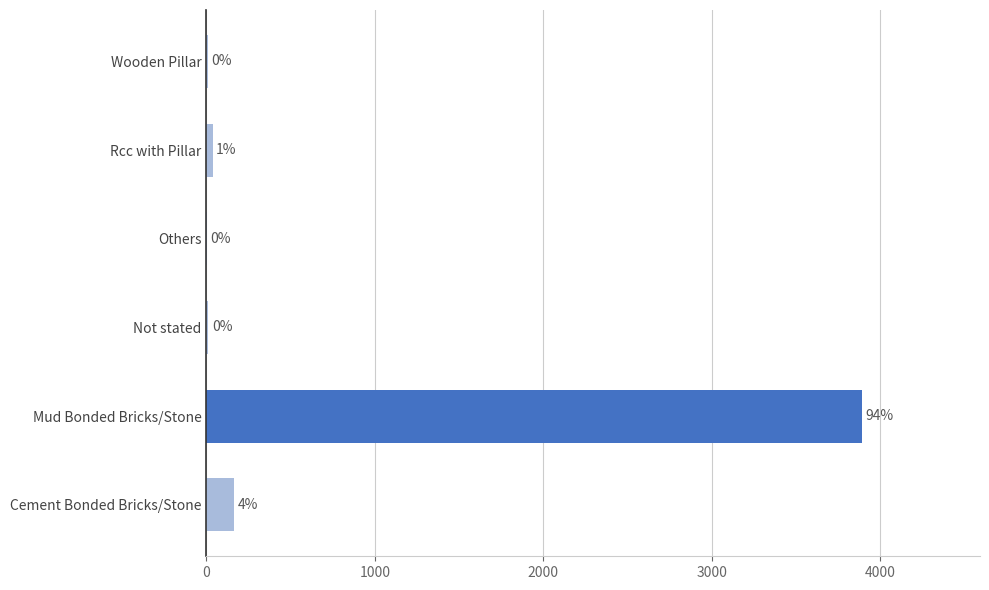

Are the bars horizontal?

Yes